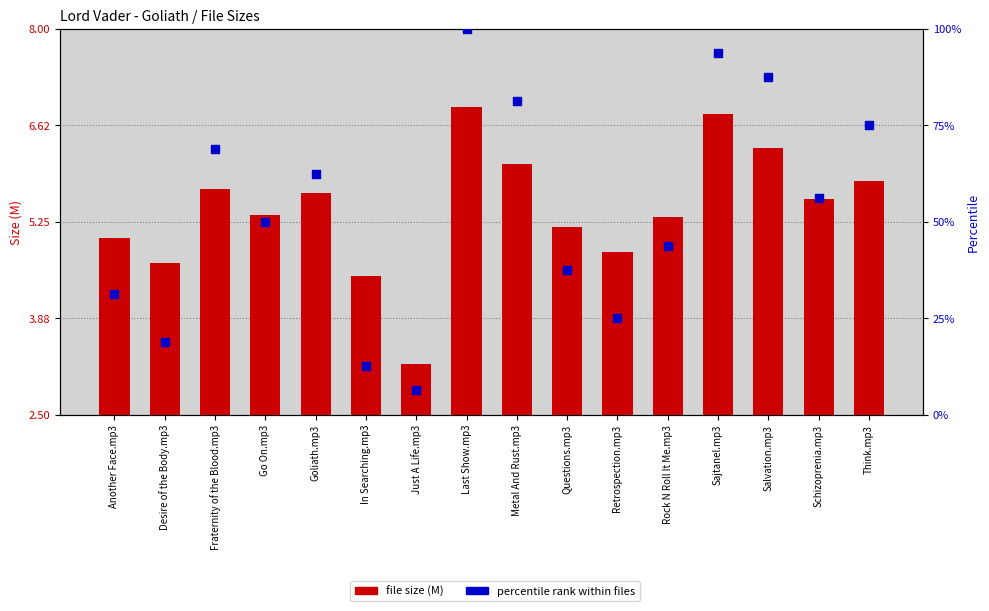

At which category is the sum across all series the highest?

Last Show.mp3